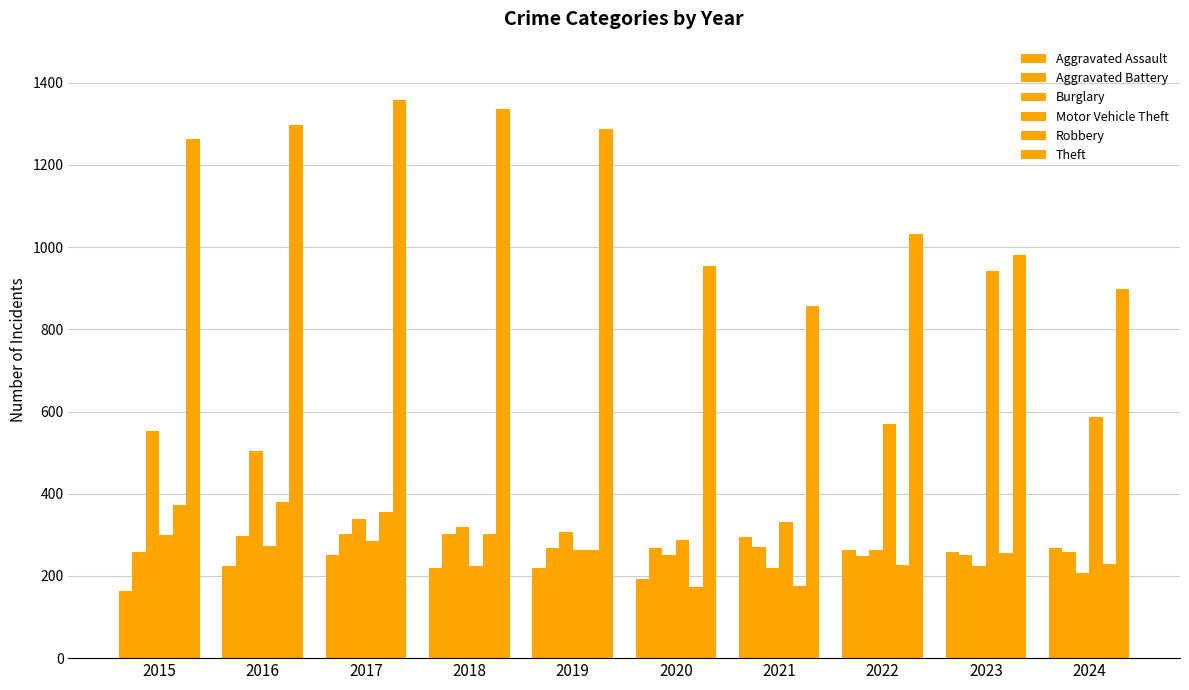

Where does the Aggravated Battery series first go above 268?

2016